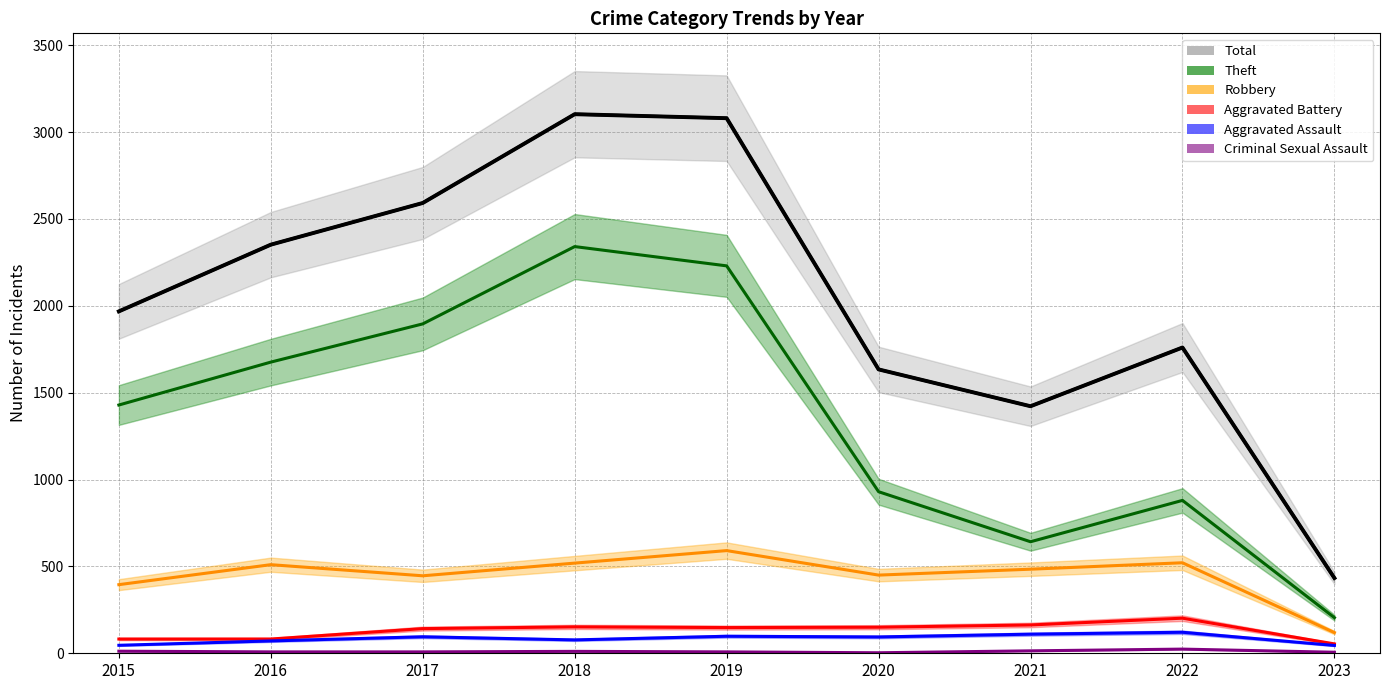

At 2021, list the series in order from largest to smallest.

Total, Theft, Robbery, Aggravated Battery, Aggravated Assault, Criminal Sexual Assault